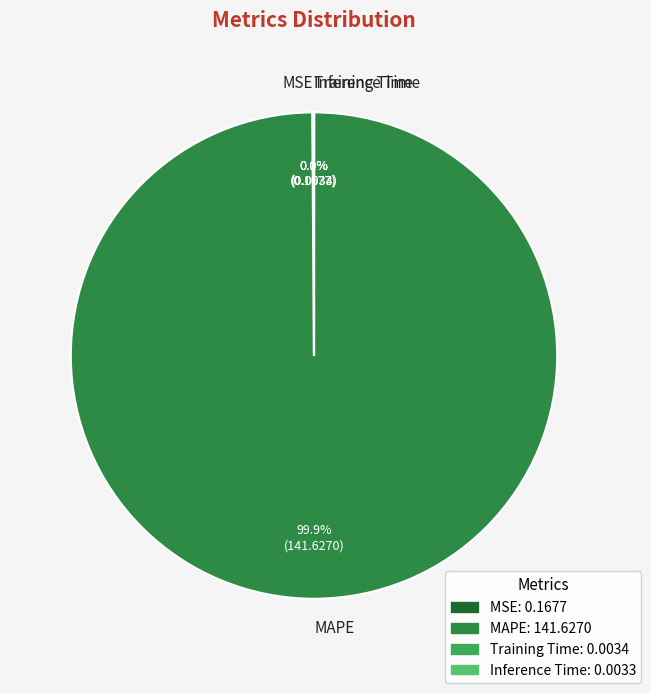

Which category accounts for the majority?

MAPE